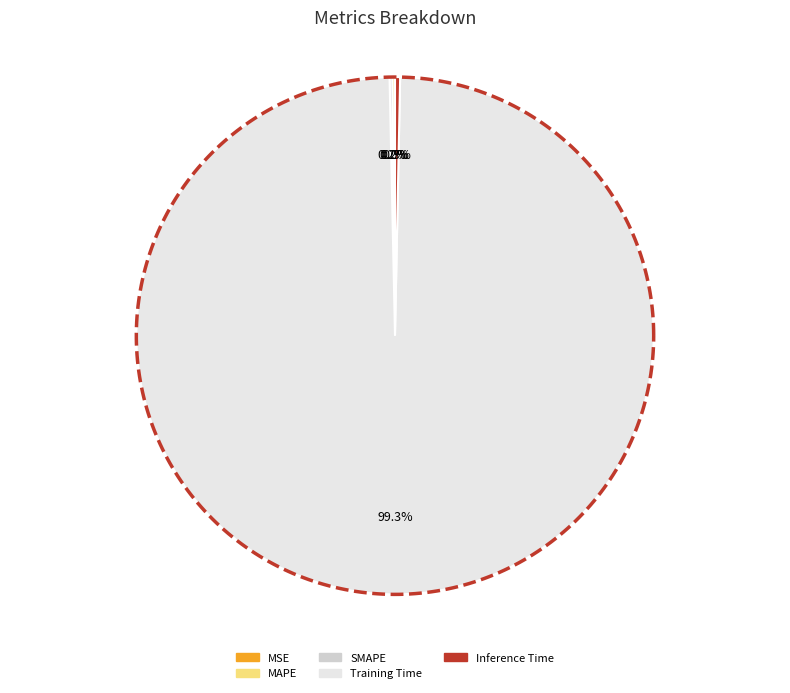

Count the number of slices in the pie.

5